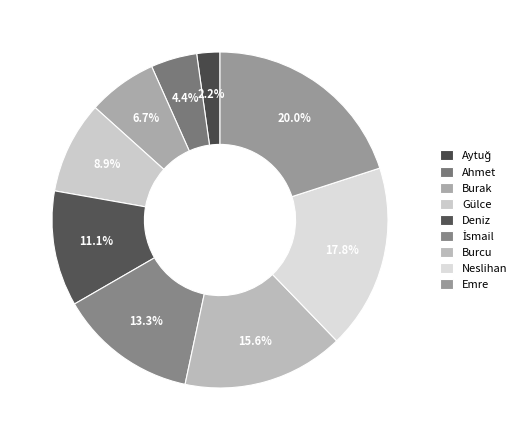

Count the number of slices in the pie.

9